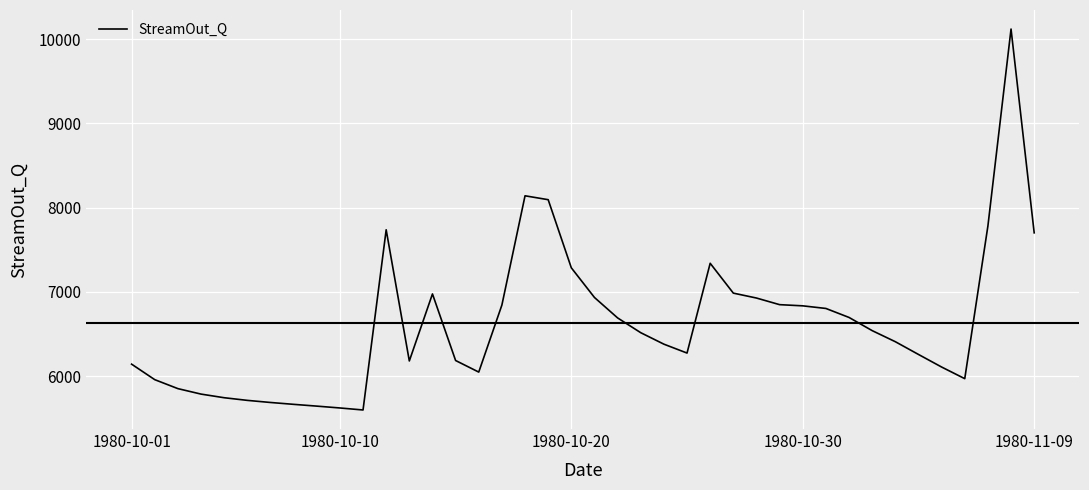

What is the minimum value shown in the chart?

5599.5